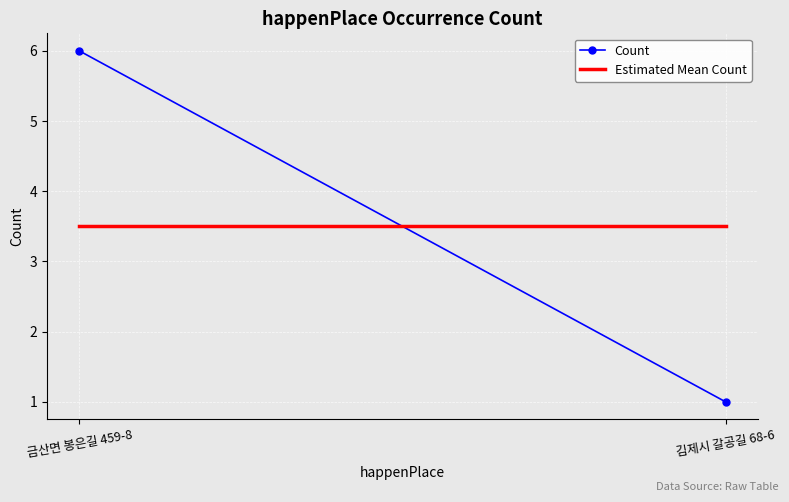

What is the total value across all series at 금산면 봉은길 459-8?

9.5